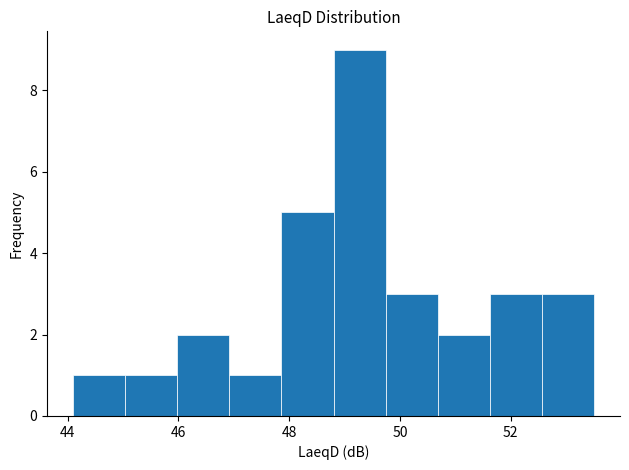

Reading left to right, transcribe this chart: for each bar, give the range it covers on the x-axis and its height. Neither the bar edges nor the heights are printed on the chart, so give them approximately, as read against the axes.

44.10 to 45.04: 1
45.04 to 45.98: 1
45.98 to 46.92: 2
46.92 to 47.86: 1
47.86 to 48.80: 5
48.80 to 49.74: 9
49.74 to 50.68: 3
50.68 to 51.62: 2
51.62 to 52.56: 3
52.56 to 53.50: 3